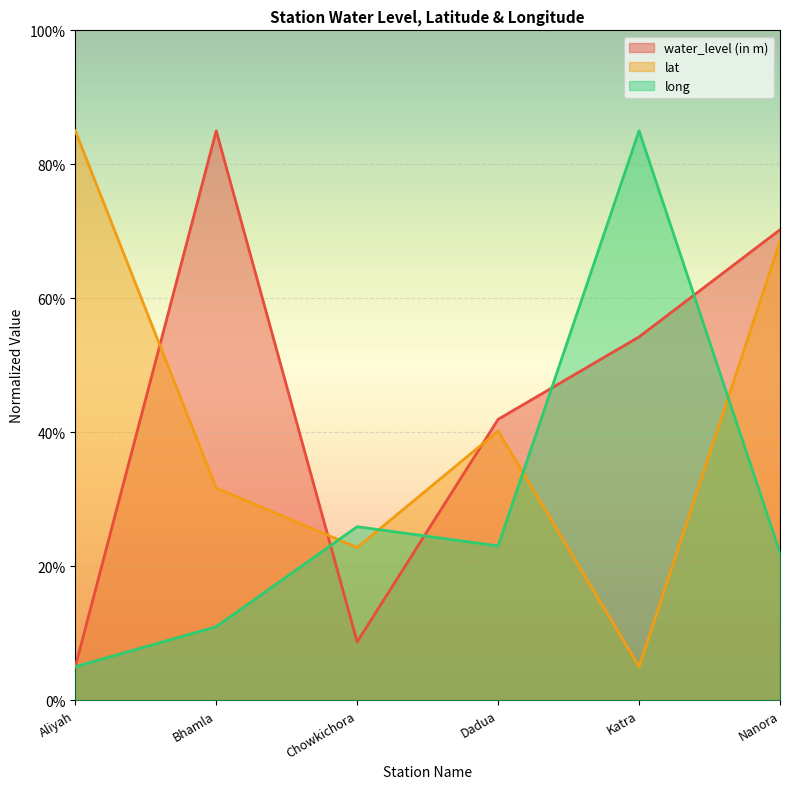

Is it true that long equals 10.6 at Dadua?

False